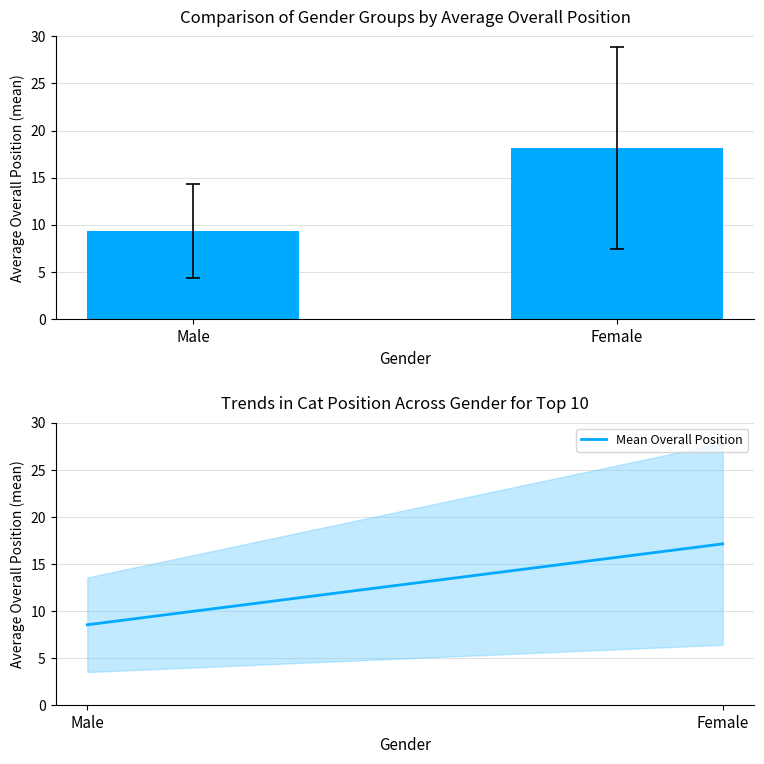

What is the difference between the maximum and minimum values in the Mean Overall Position series?

8.6